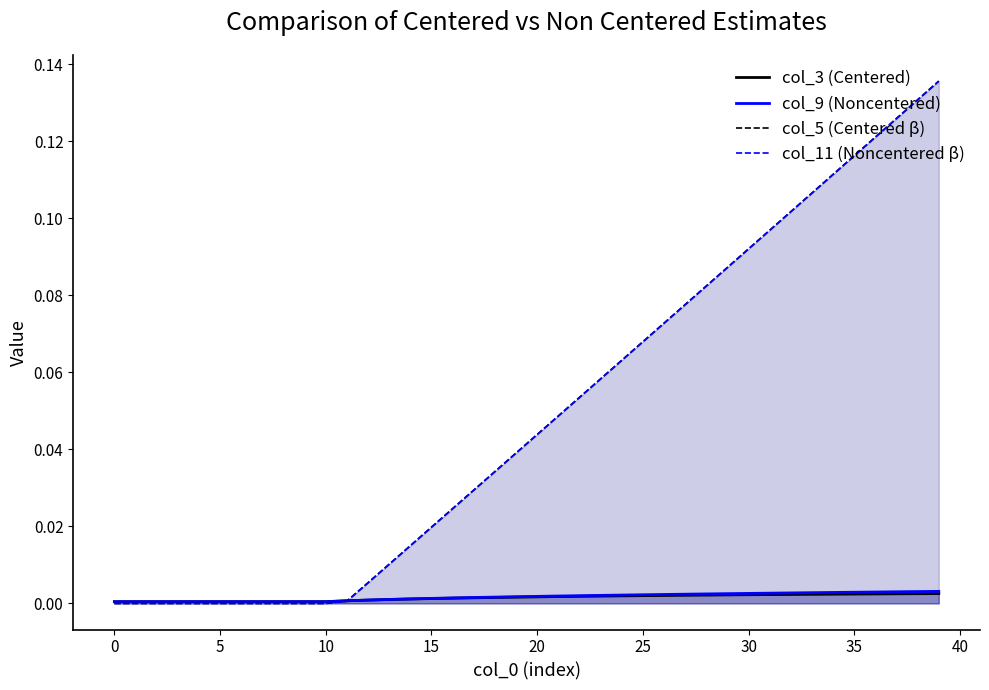

Is the value of col_9 (Noncentered) at 23 greater than the value of col_11 (Noncentered β) at 0?

Yes